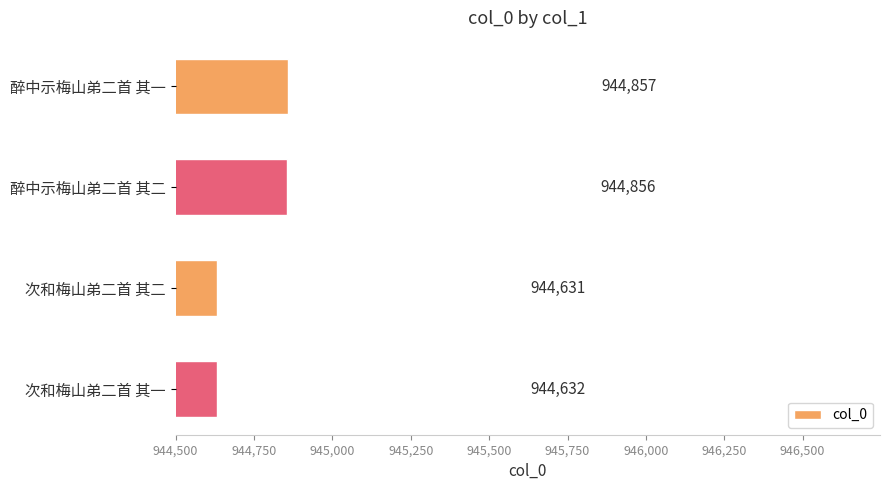

Which label corresponds to the smallest value in the chart?

次和梅山弟二首 其二